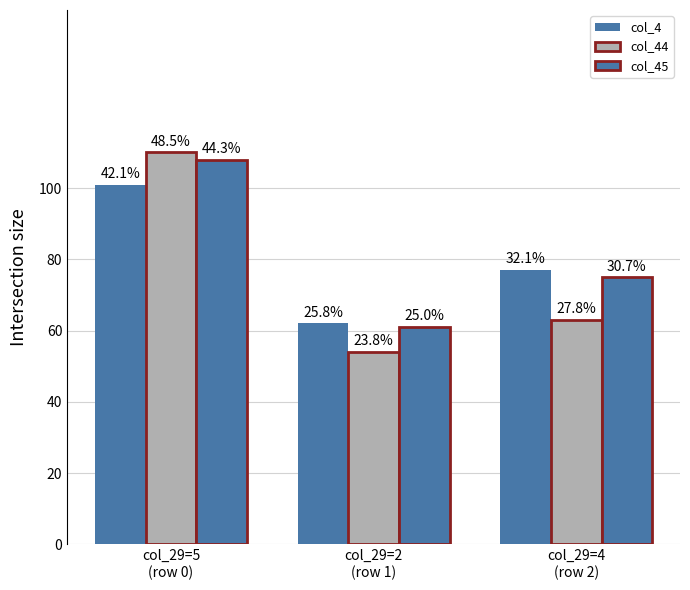

How many bars are there in each group?

3